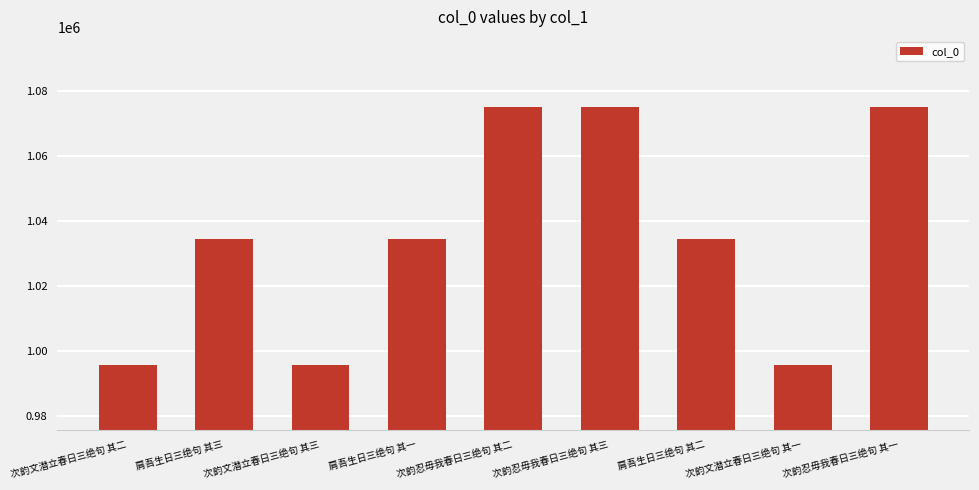

How many categories are shown in the chart?

9